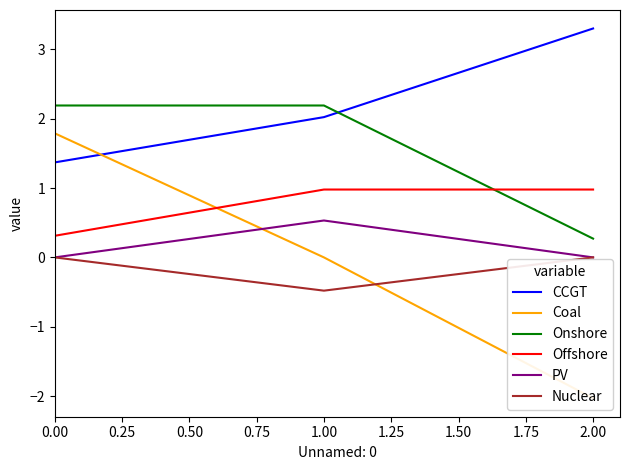

How many lines are shown in the chart?

6